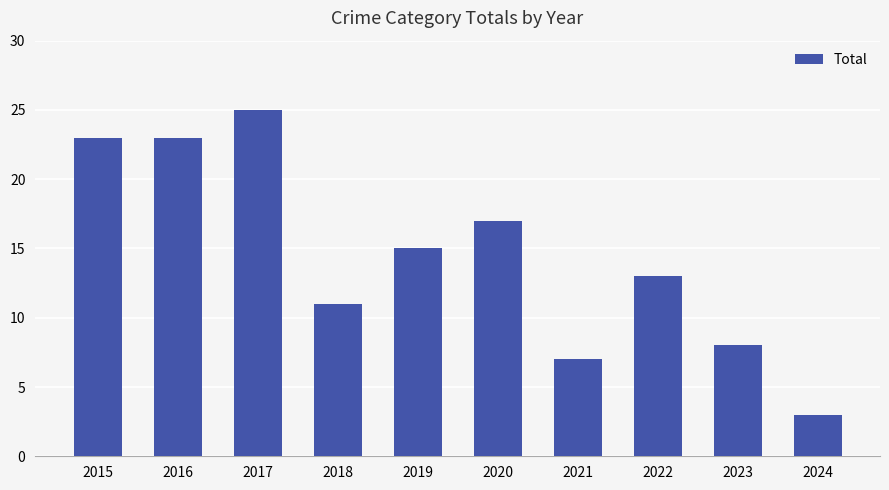

Which has a higher value, 2017 or 2023?

2017